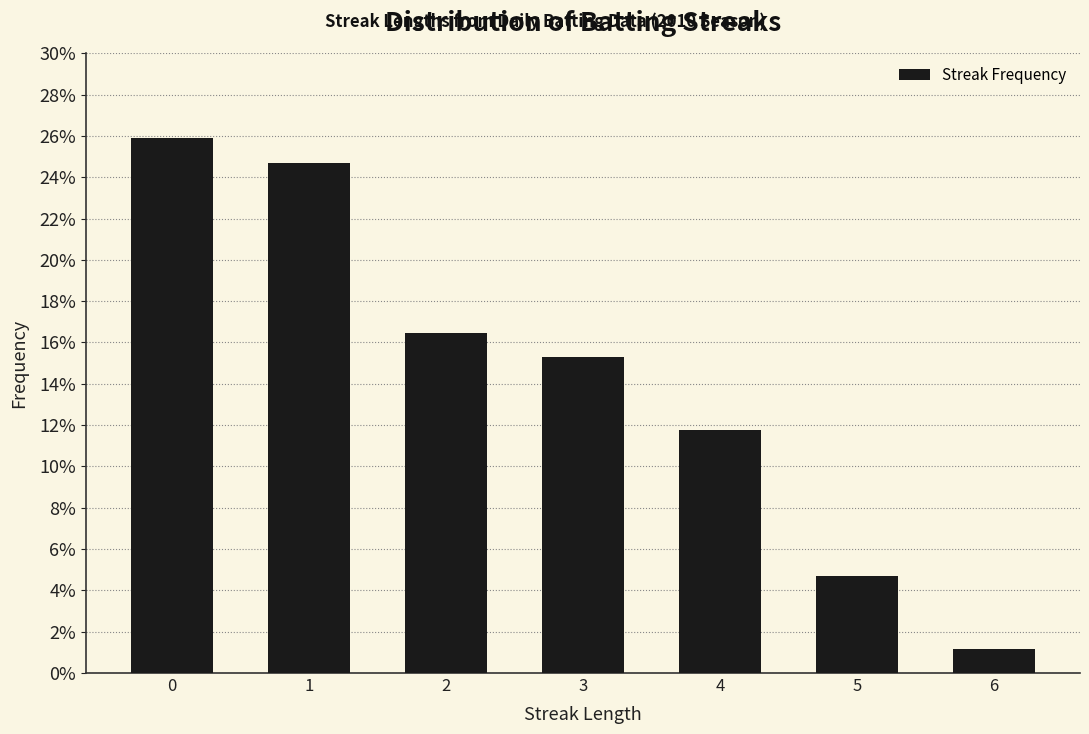

Reading left to right, transcribe all the data shown in this chart.

25.9	24.7	16.5	15.3	11.8	4.7	1.2